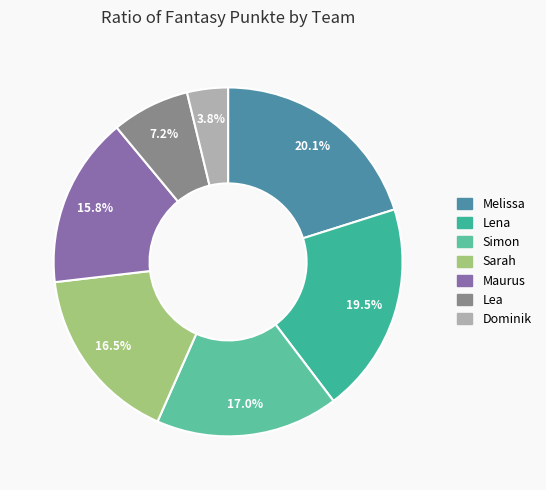

Which slice is the largest?

Melissa